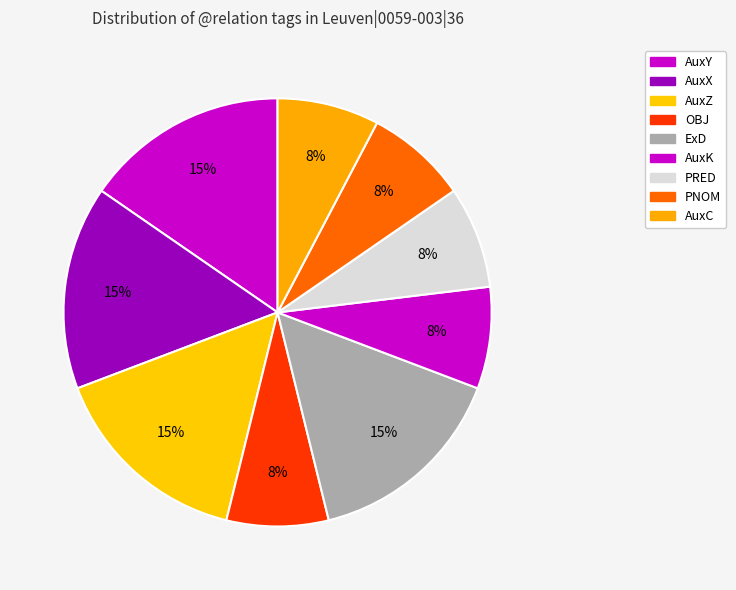

How many segments does this pie chart have?

9